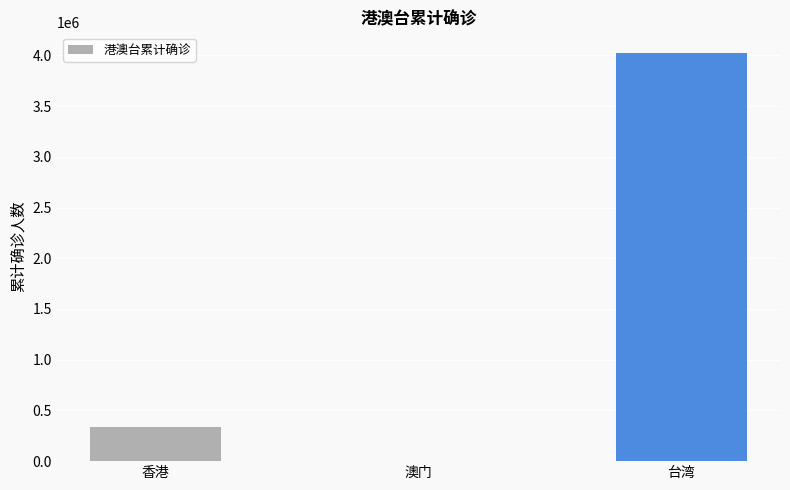

At which label is the value closest to 2013316?

香港